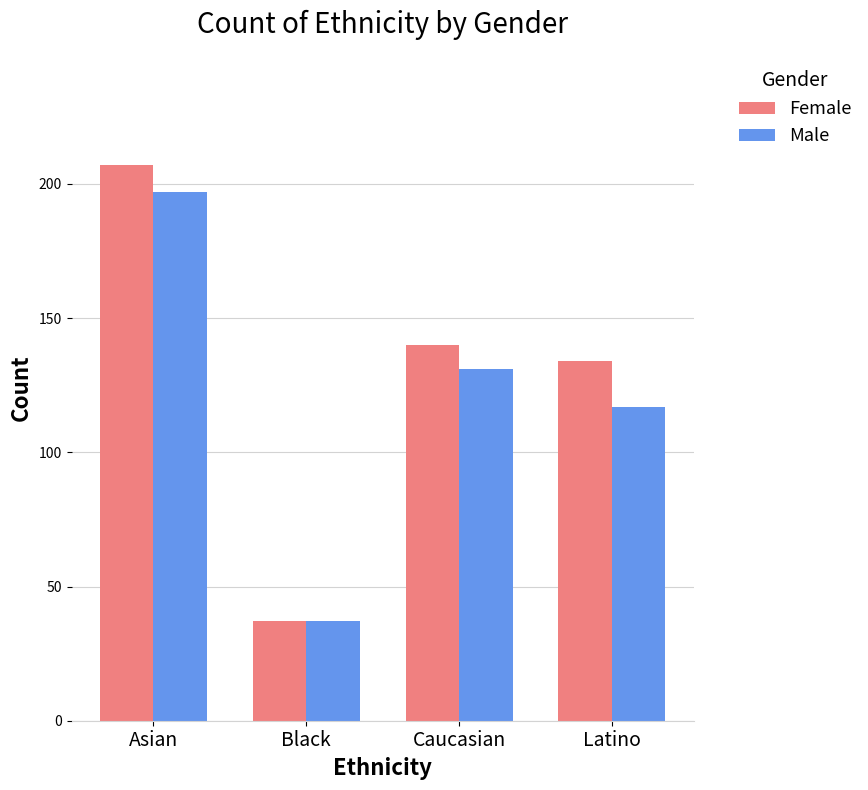

What is the sum of the Female values at Latino and Black?

171